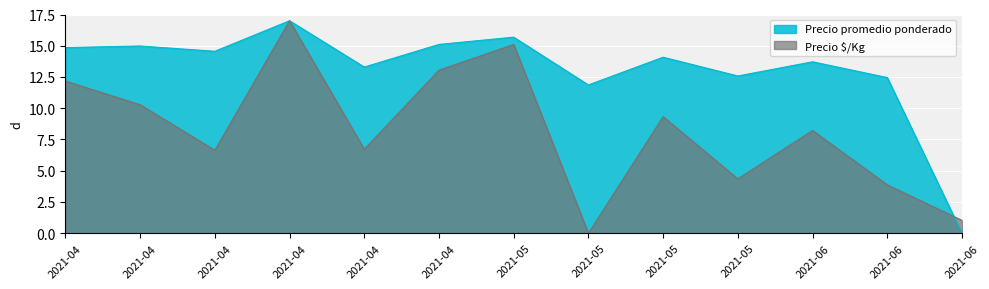

Reading left to right, list all the values displayed in this chart.

Precio promedio ponderado: 2021-04=14.9	2021-04=15.0	2021-04=14.6	2021-04=17.0	2021-04=13.3	2021-04=15.1	2021-05=15.7	2021-05=11.9	2021-05=14.1	2021-05=12.6	2021-06=13.7	2021-06=12.5	2021-06=0.0
Precio $/Kg: 2021-04=12.2	2021-04=10.3	2021-04=6.6	2021-04=17.0	2021-04=6.7	2021-04=13.0	2021-05=15.1	2021-05=0.0	2021-05=9.3	2021-05=4.3	2021-06=8.2	2021-06=3.9	2021-06=1.0